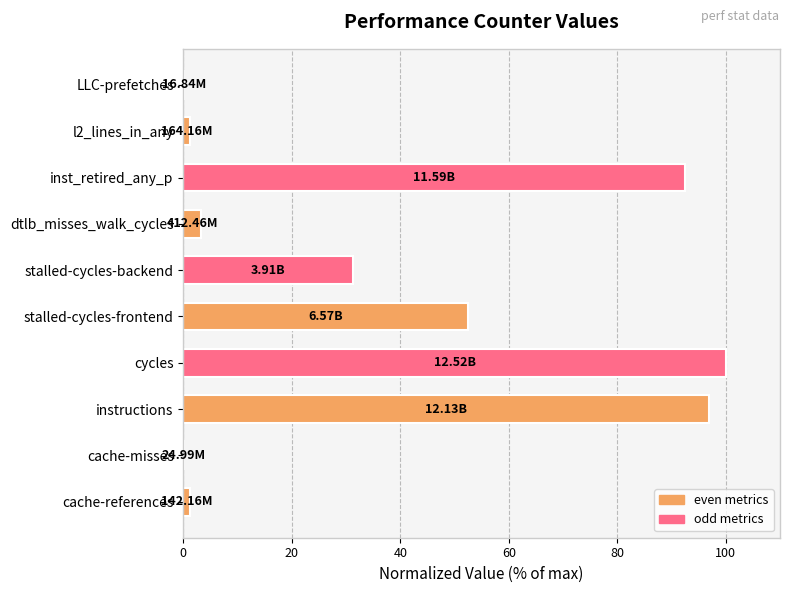

Between inst_retired_any_p and stalled-cycles-frontend, which is larger?

inst_retired_any_p